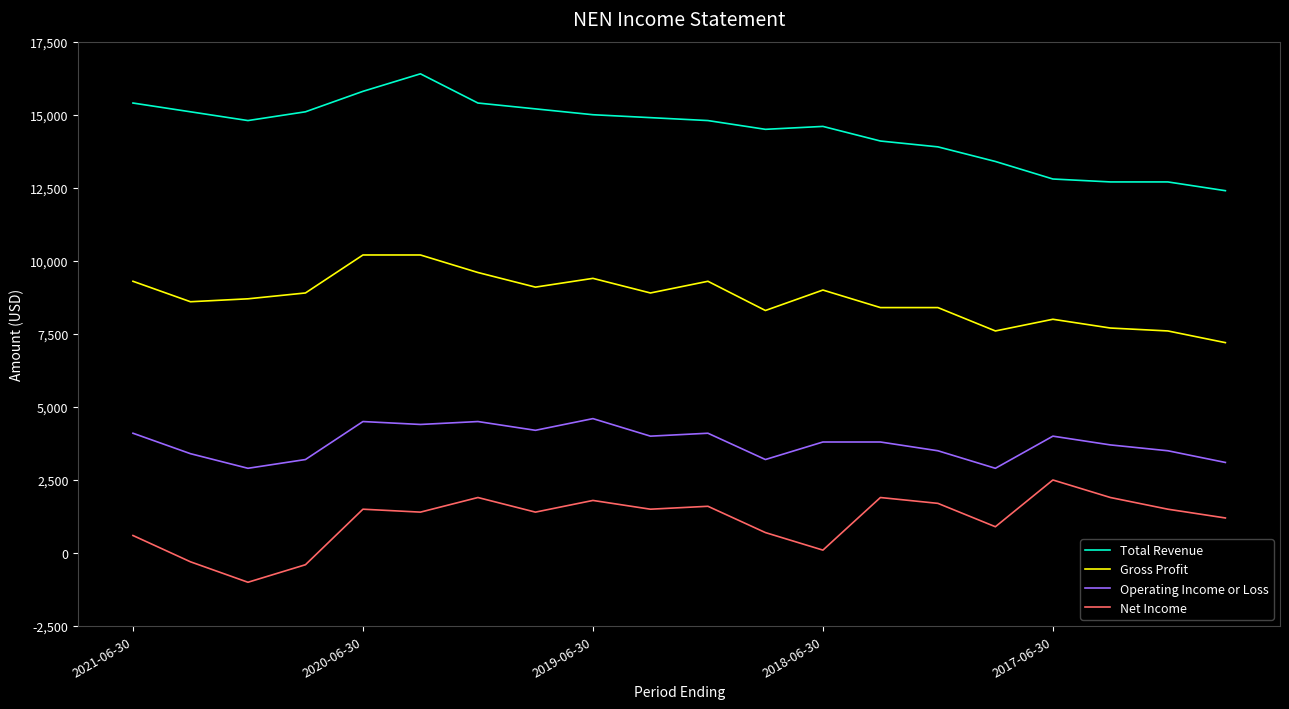

Which series has the largest total across all categories?

Total Revenue